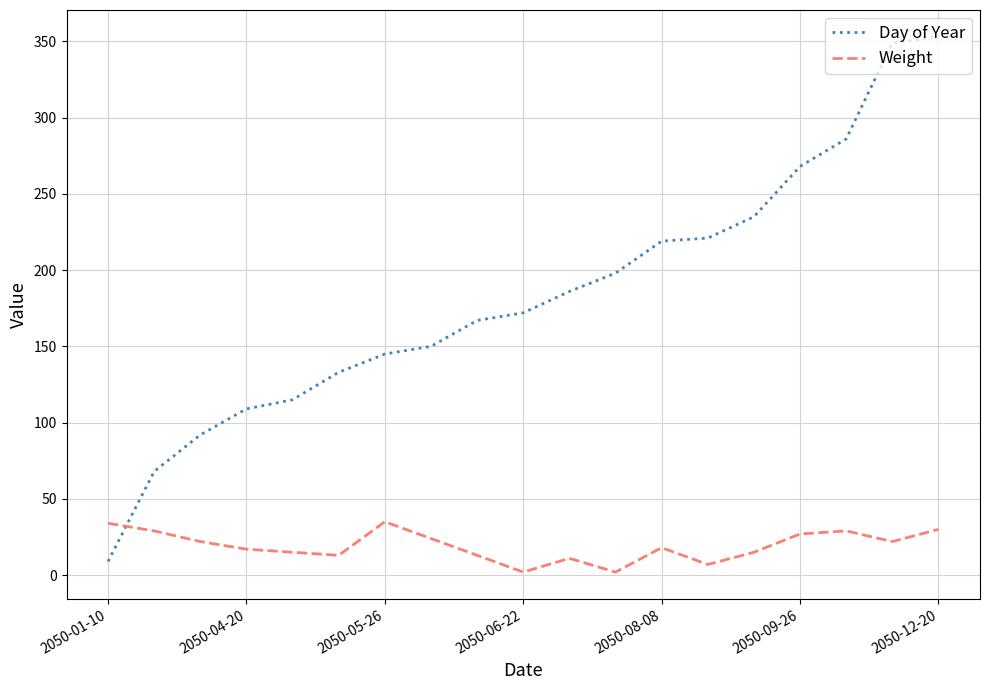

What is the difference between the second highest and minimum values in the Weight series?

32